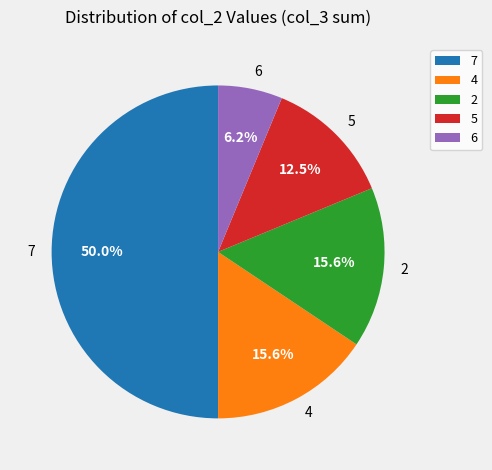

Does 5 represent more than half of the total?

No